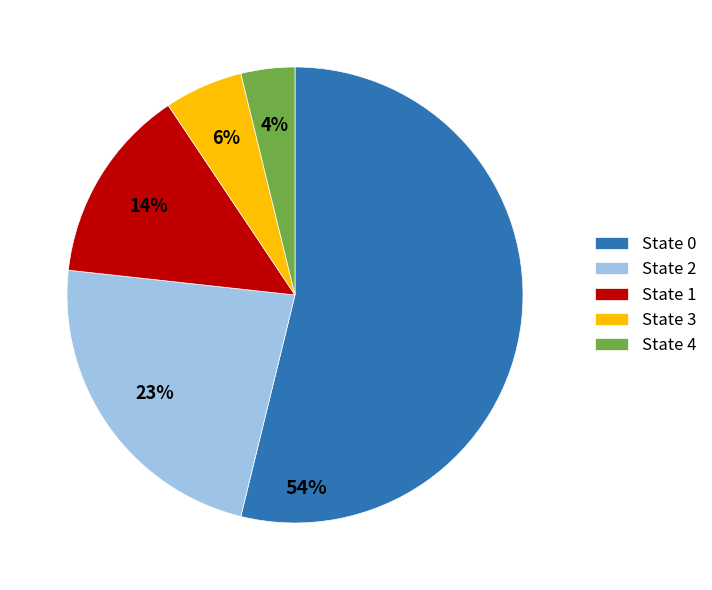

Which category accounts for the majority?

State 0